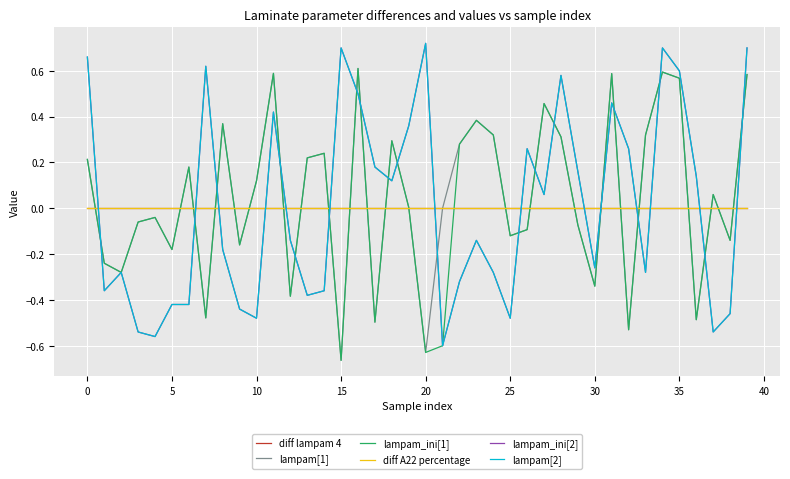

Which series has the largest total across all categories?

lampam[1]